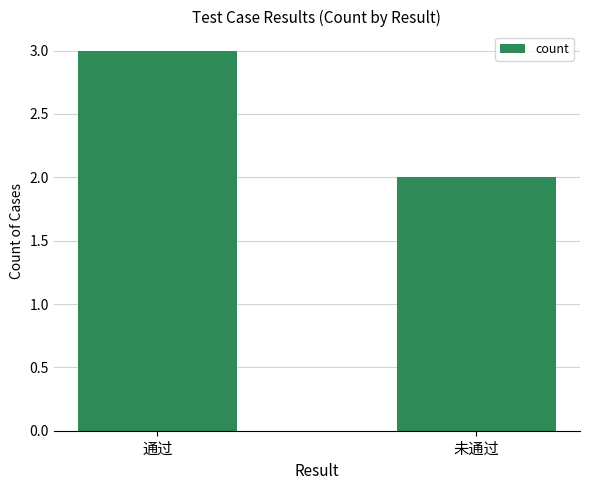

How many bars are there in total?

2